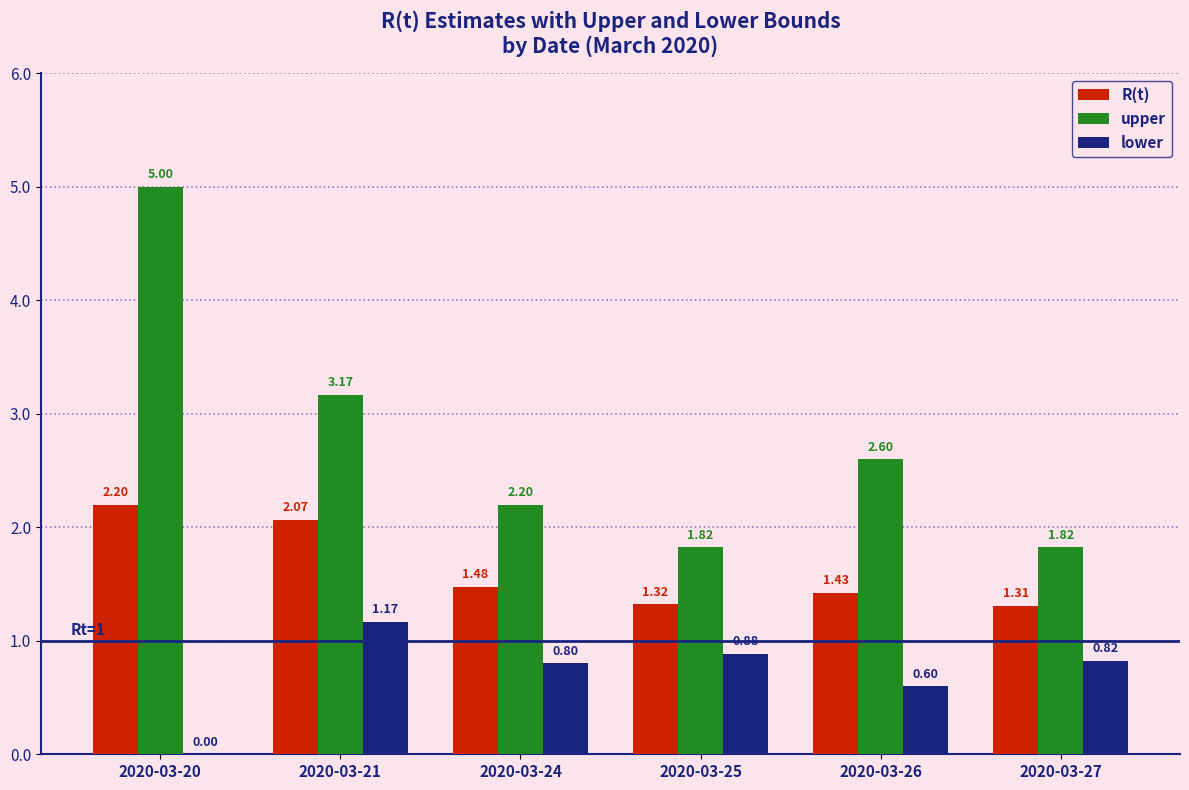

What is the total value across all series at 2020-03-27?

4.0